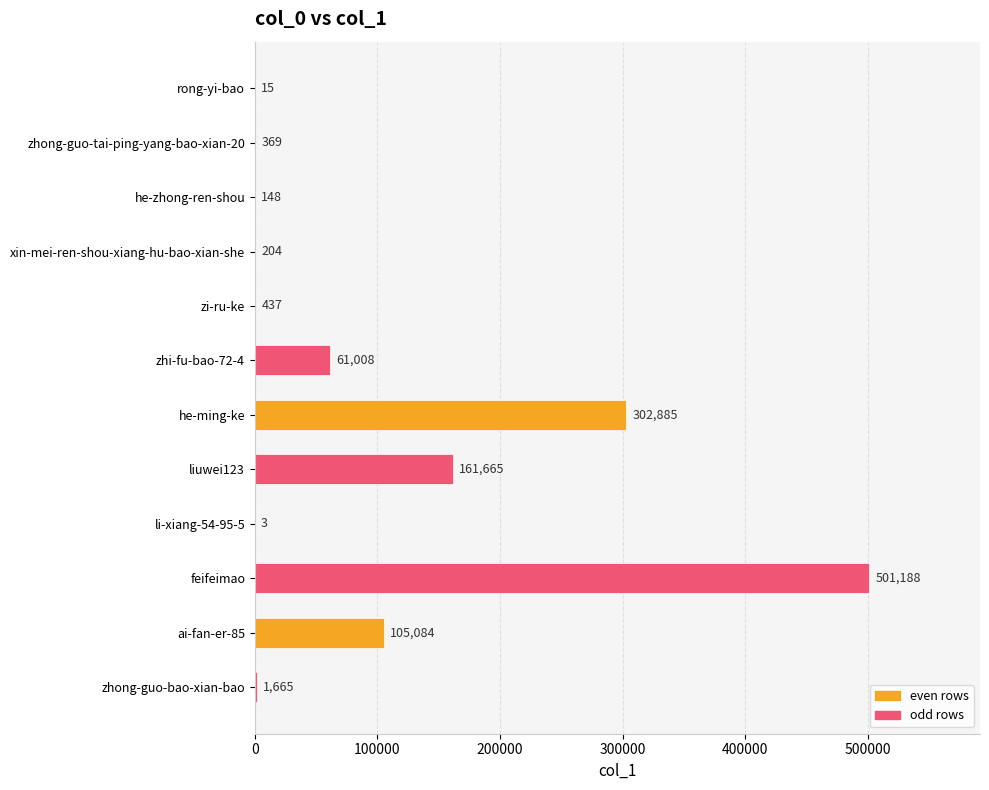

Does the chart contain stacked bars?

No